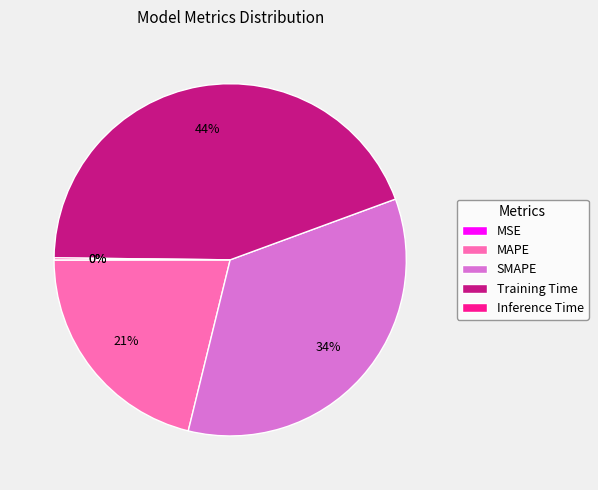

Does any single category account for the majority?

No